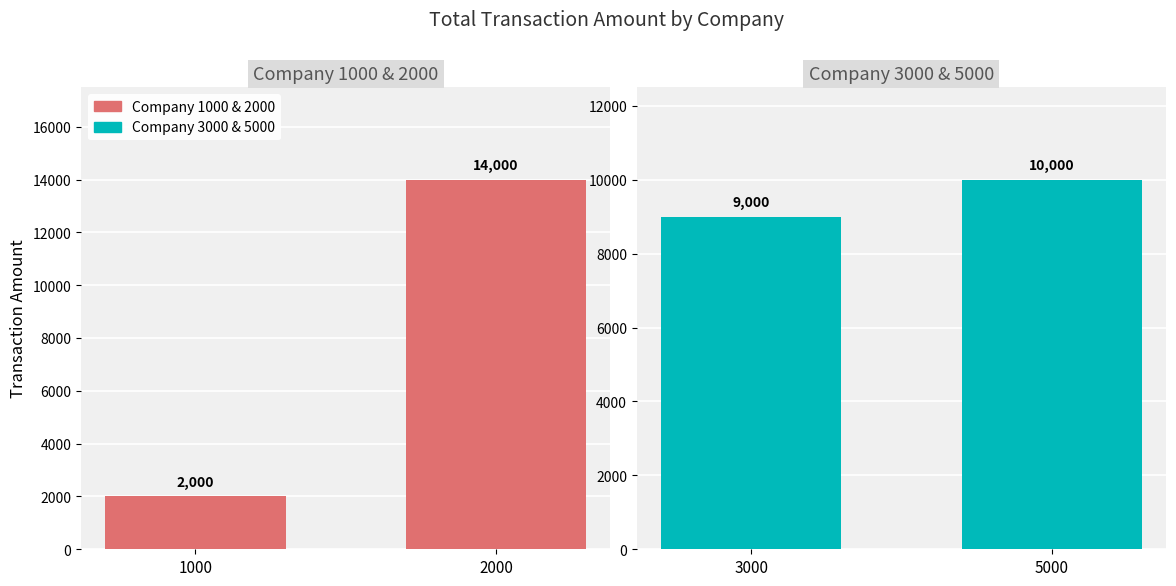

Which series has the largest total across all categories?

Company 3000 & 5000